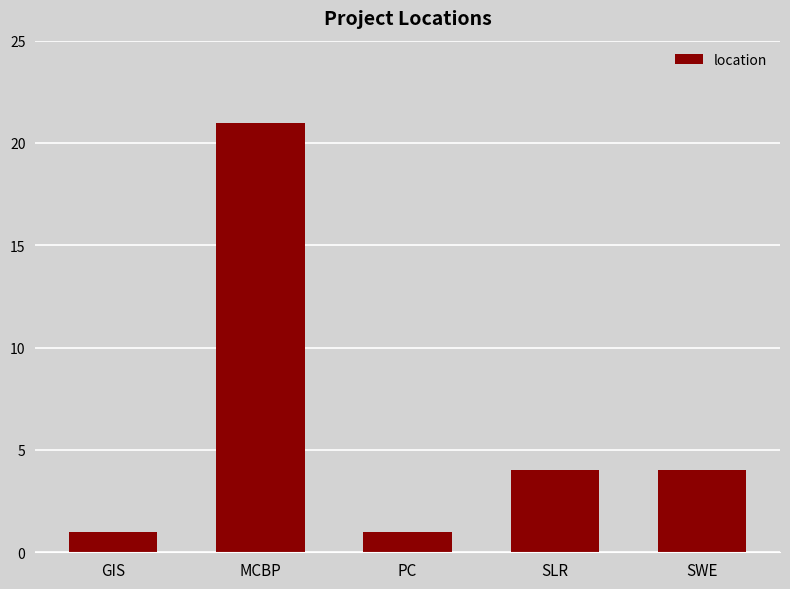

What is the greatest value displayed?

21